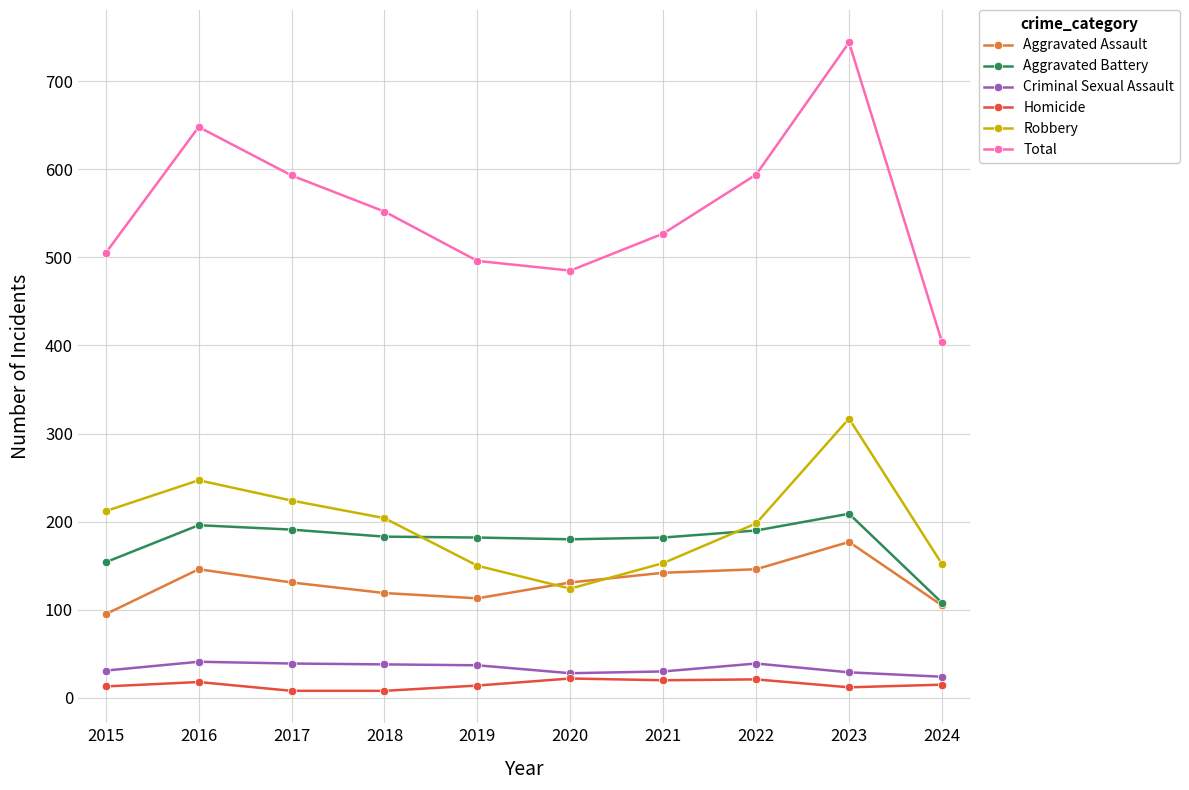

True or false: Homicide and Total intersect in this chart.

False